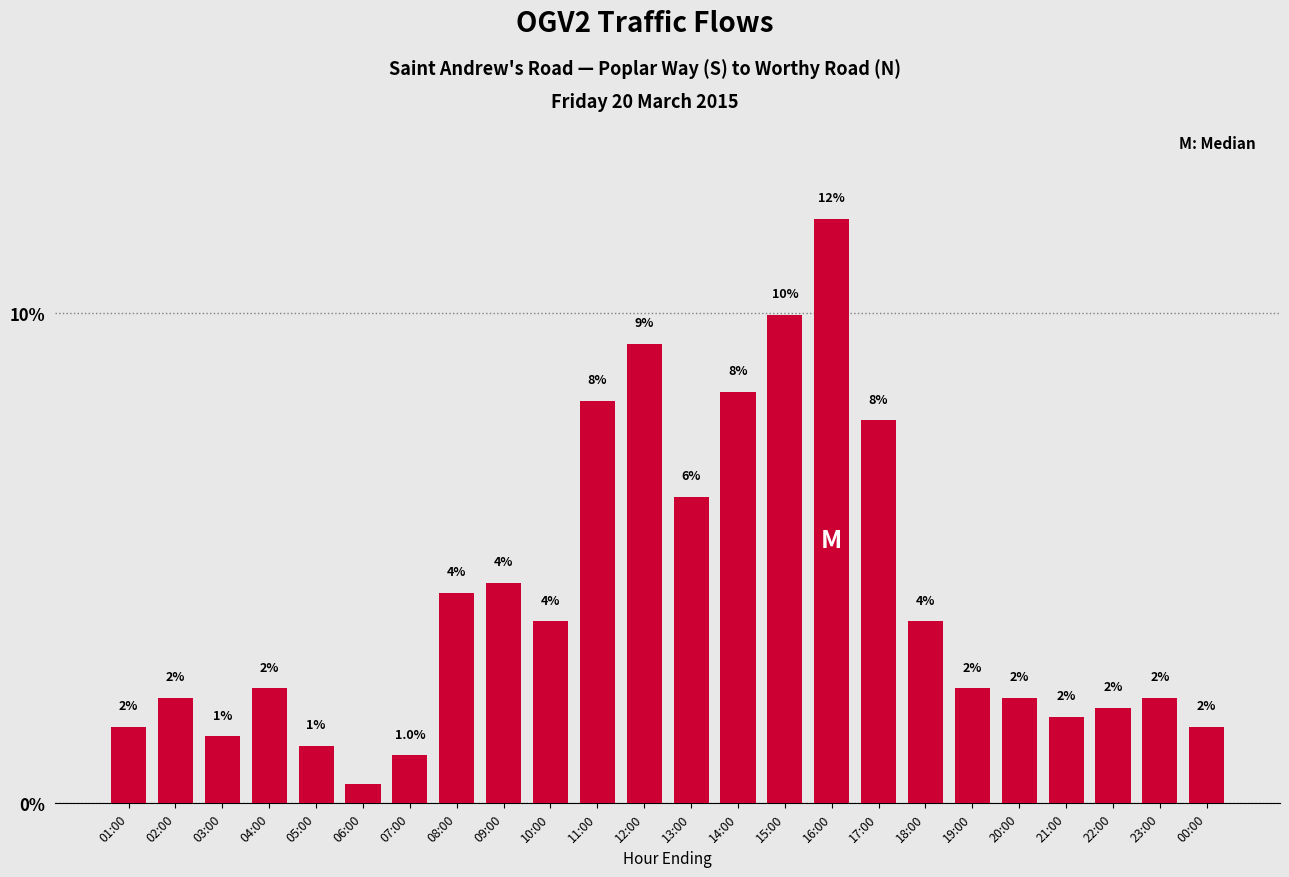

Where is the data nearest to the value 6?

13:00